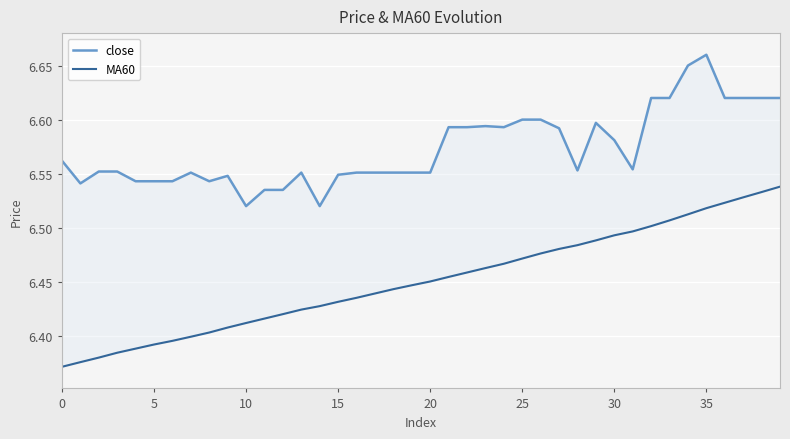

True or false: close and MA60 intersect in this chart.

False